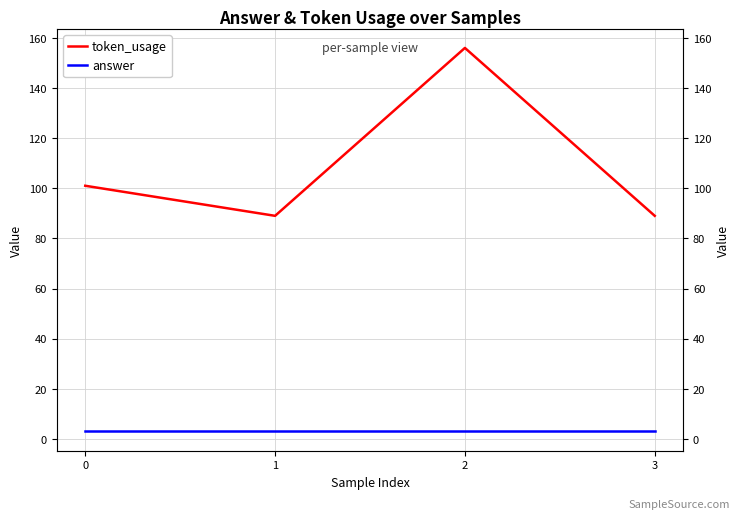

Which series has the largest total across all categories?

token_usage